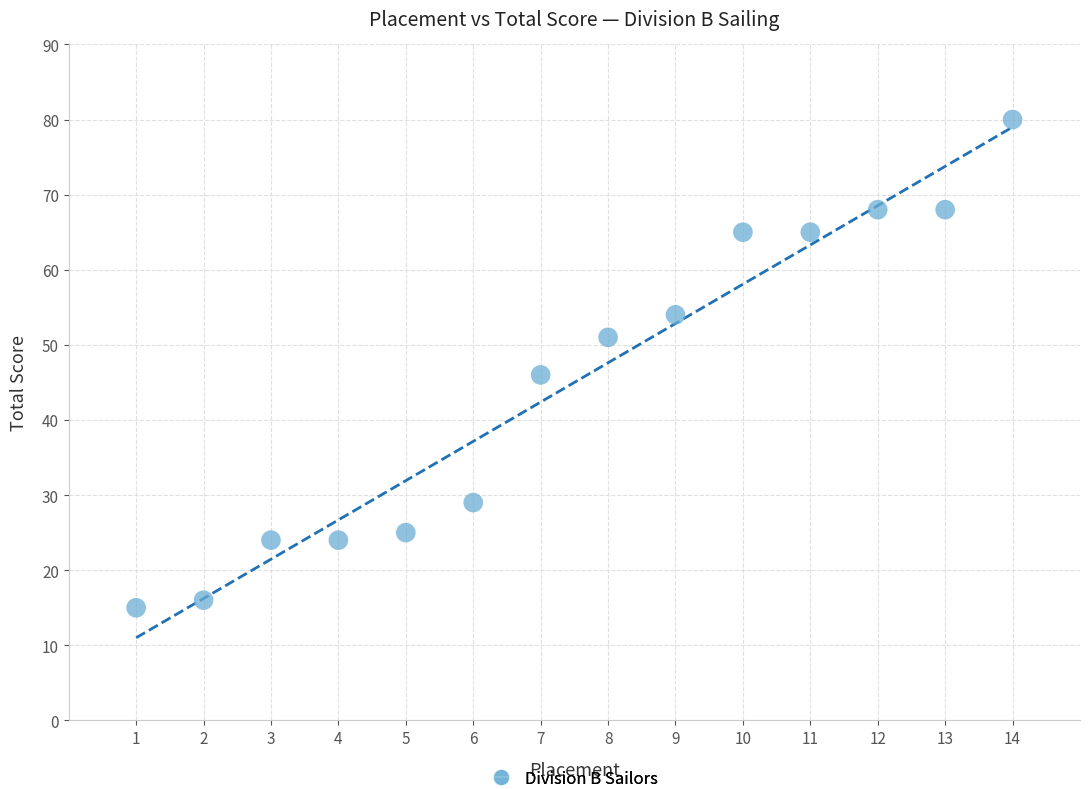

What is the range of Y values (max minus min)?

65